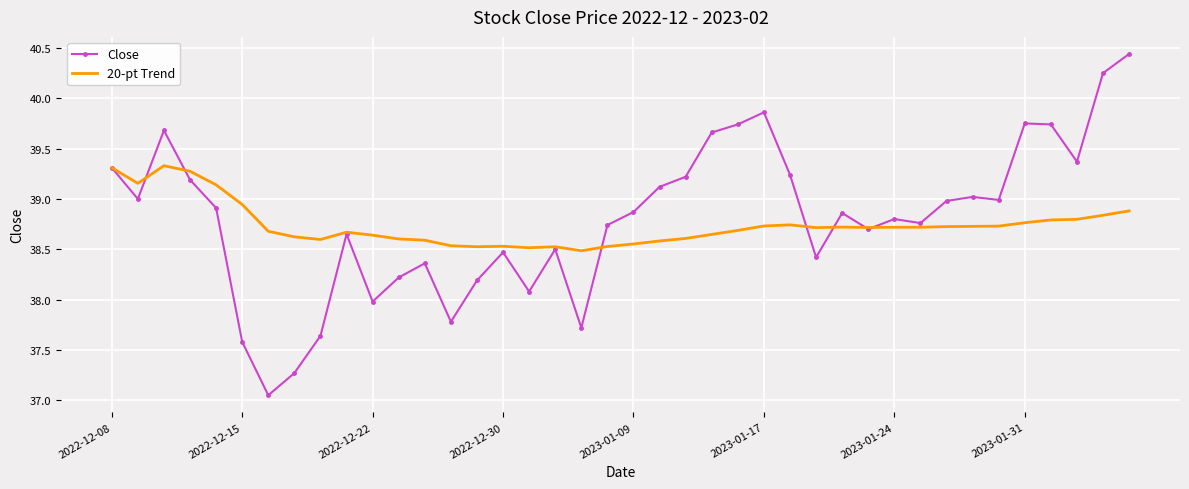

Which series has the widest spread of values?

Close